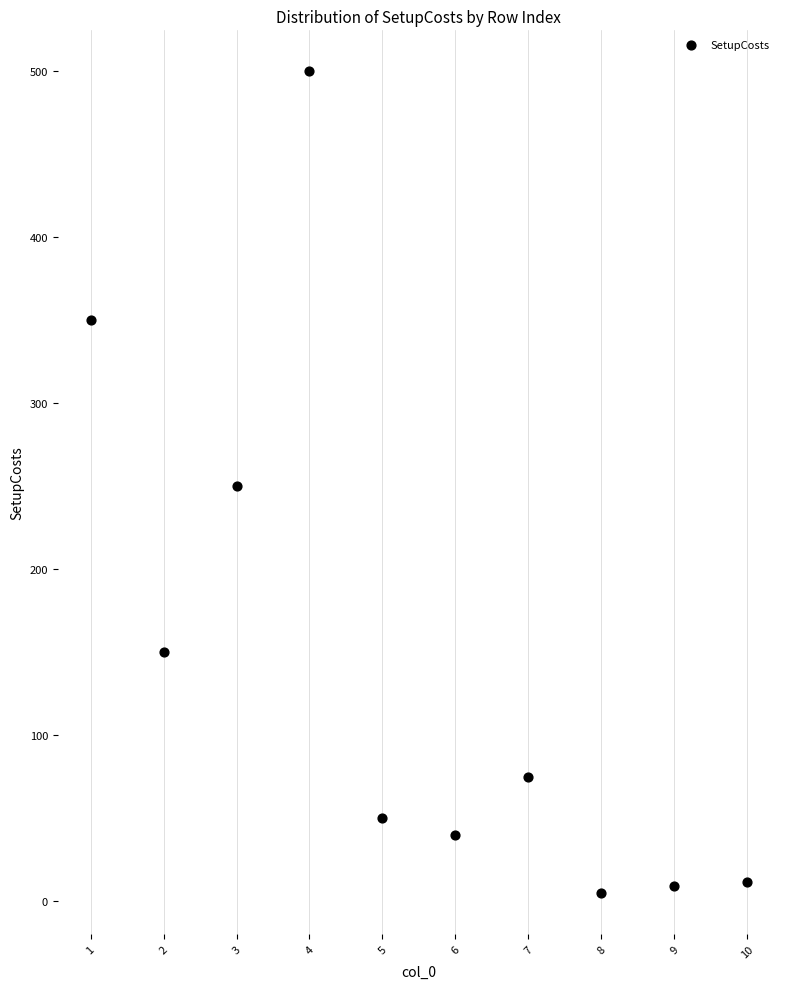

What is the range of Y values (max minus min)?

495.0